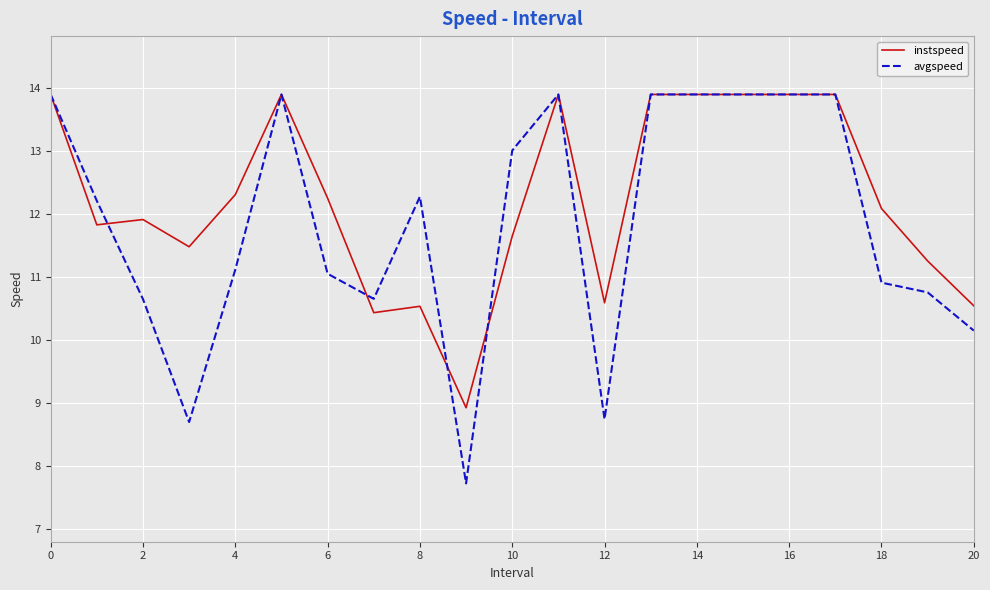

What is the lowest value of the avgspeed series?

7.7